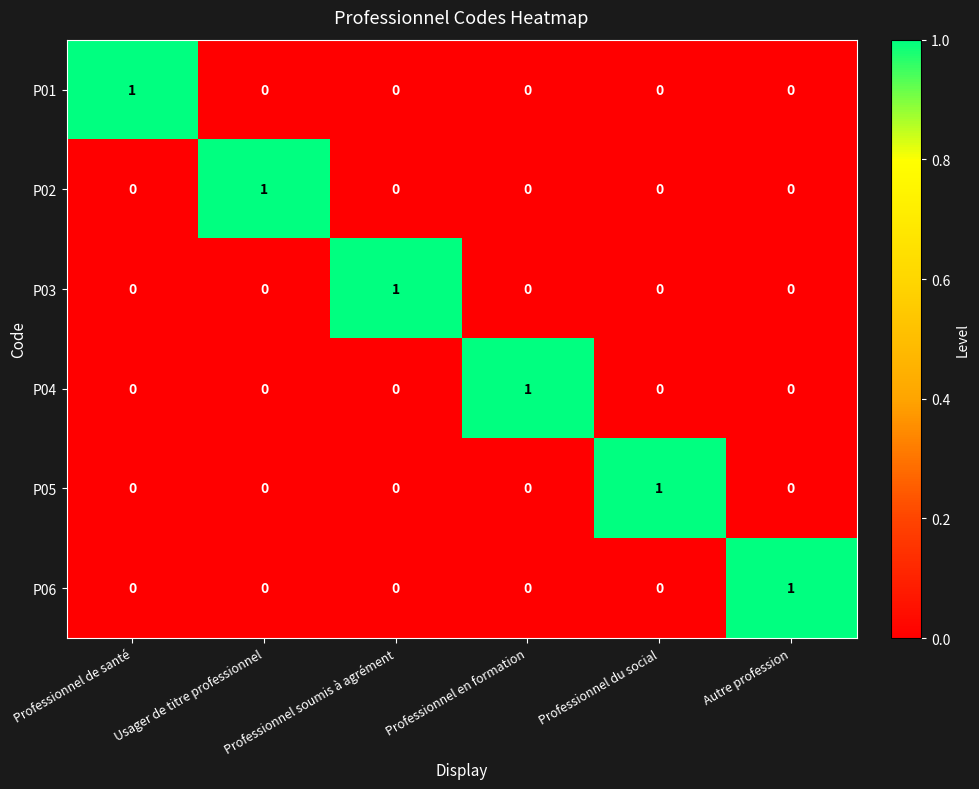

At how many categories does at least one series exceed 0?

6